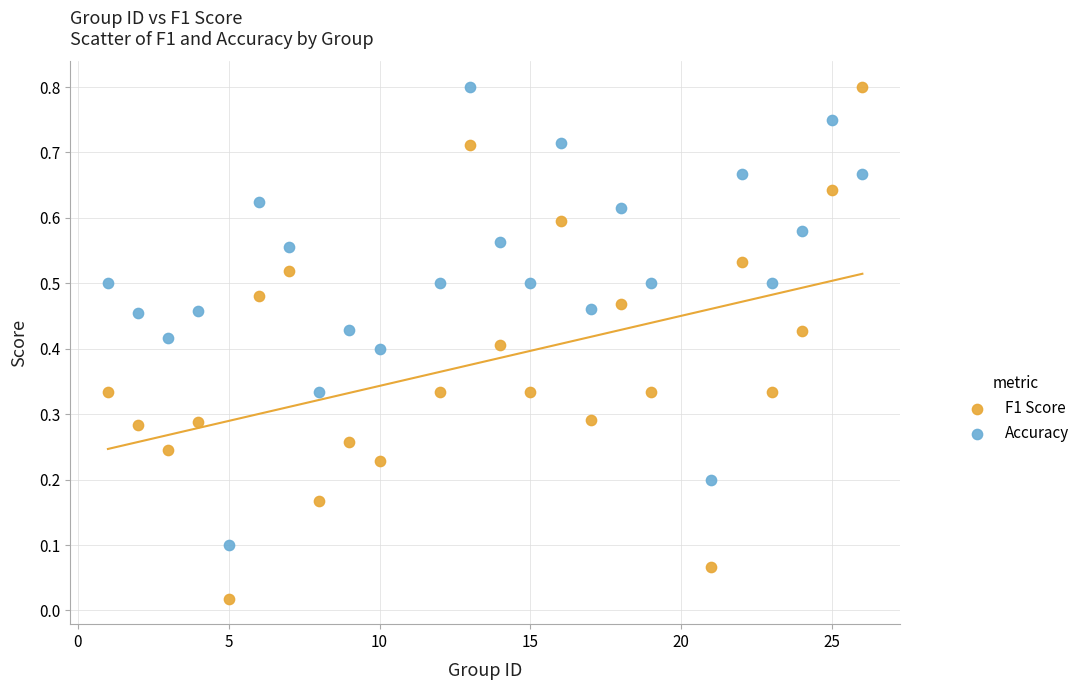

Which series reaches the minimum Y coordinate?

F1 Score